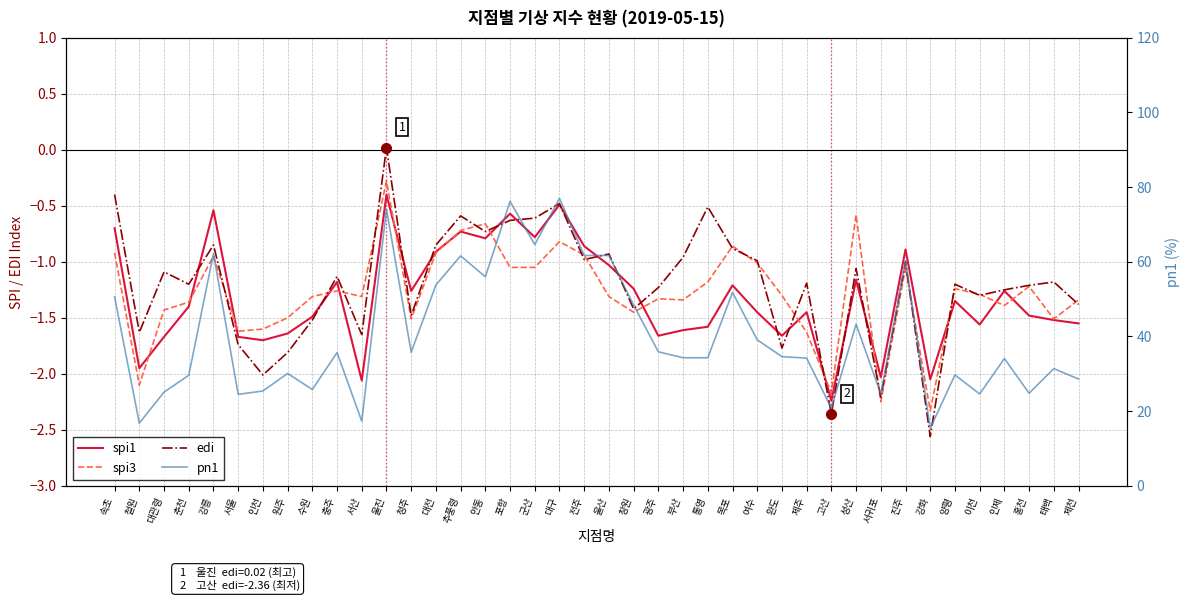

Does the chart have visible grid lines?

Yes